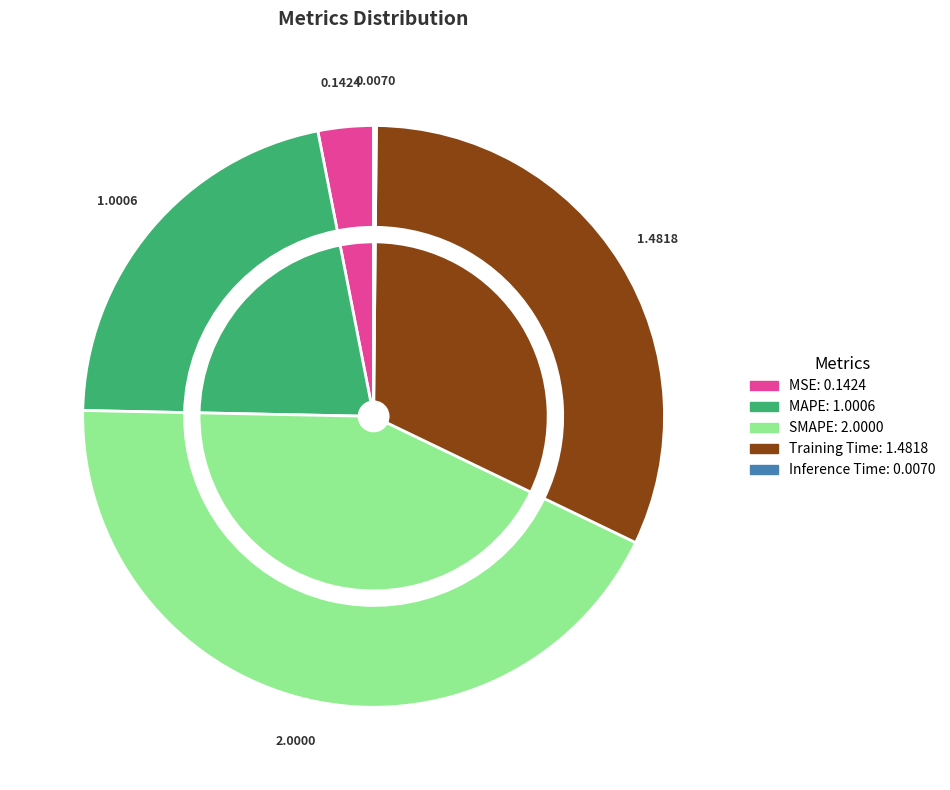

Combined, do SMAPE and Inference Time account for over 50%?

No